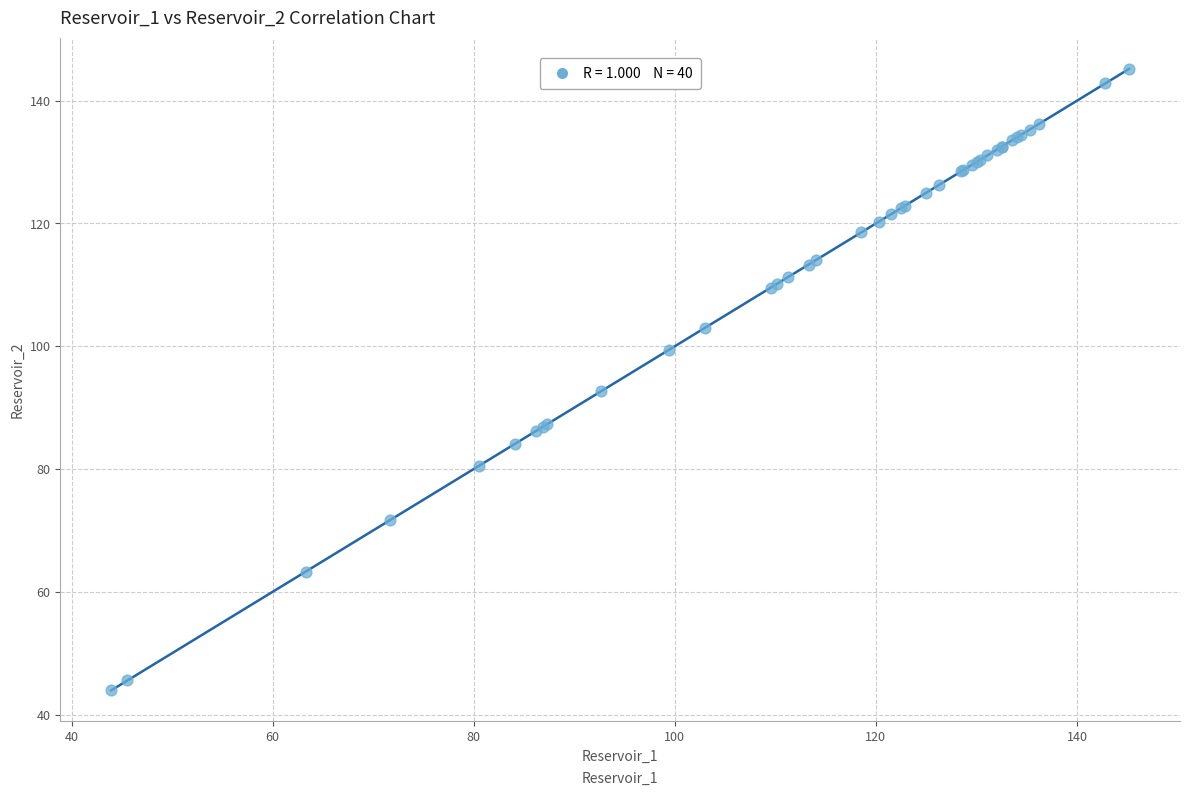

What Y value in the scatter plot is closest to 94?

92.7